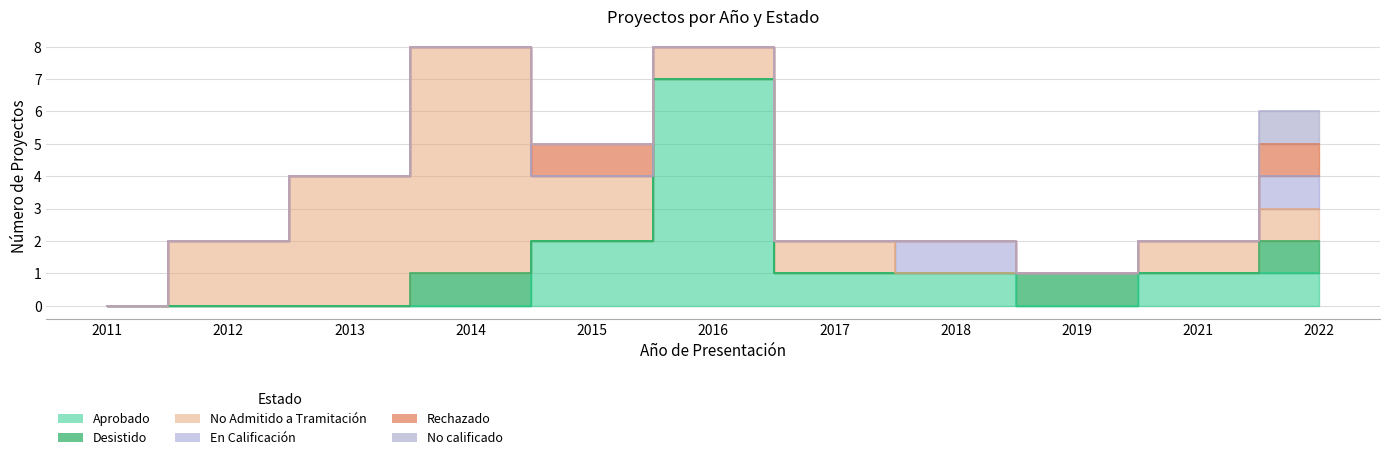

The No calificado series shows 0 at 2019. True or false?

True